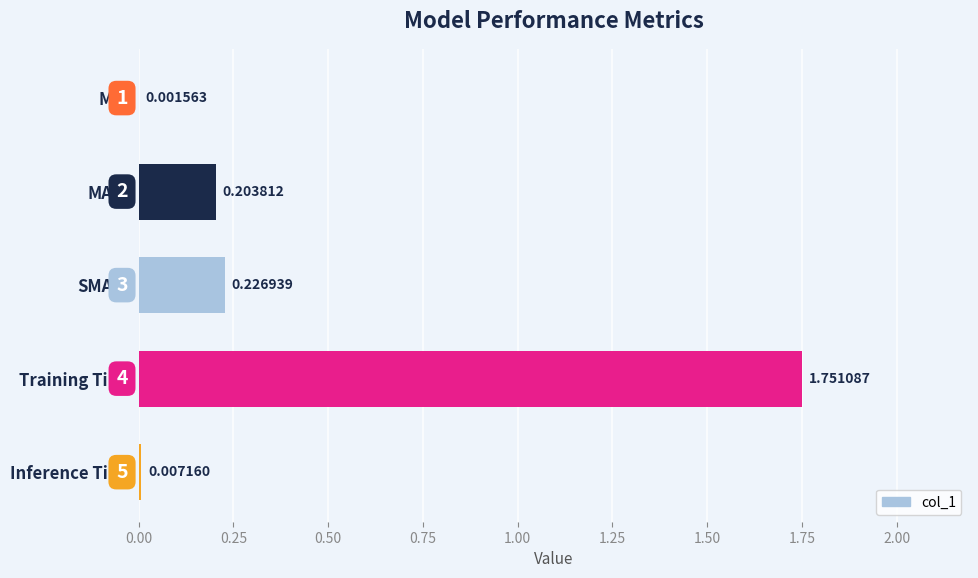

Which has a higher value, MAPE or SMAPE?

SMAPE